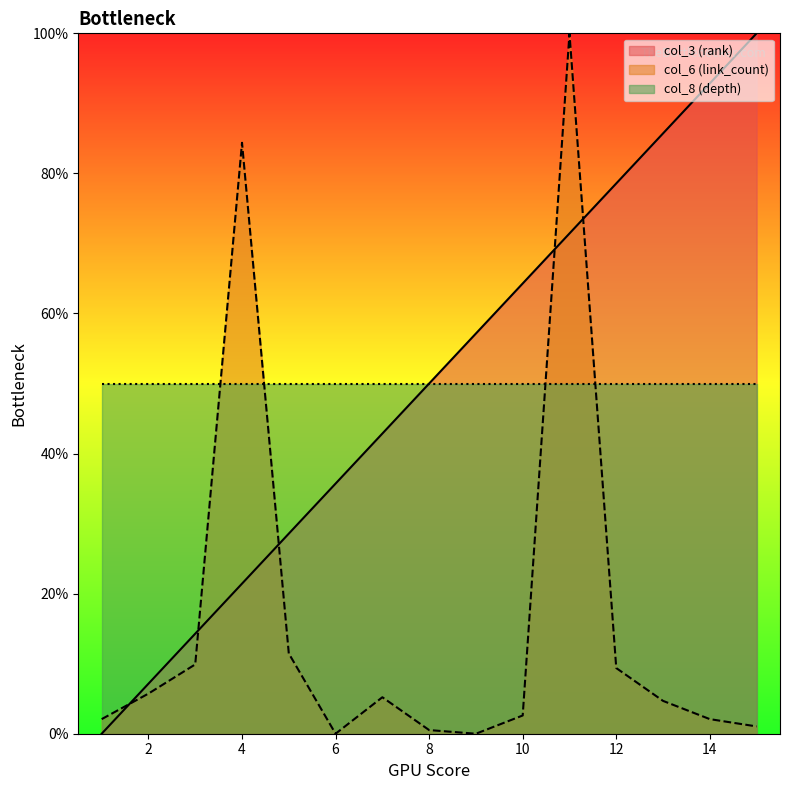

What is the sum of the col_3 (rank) values at 2 and 6?

42.9